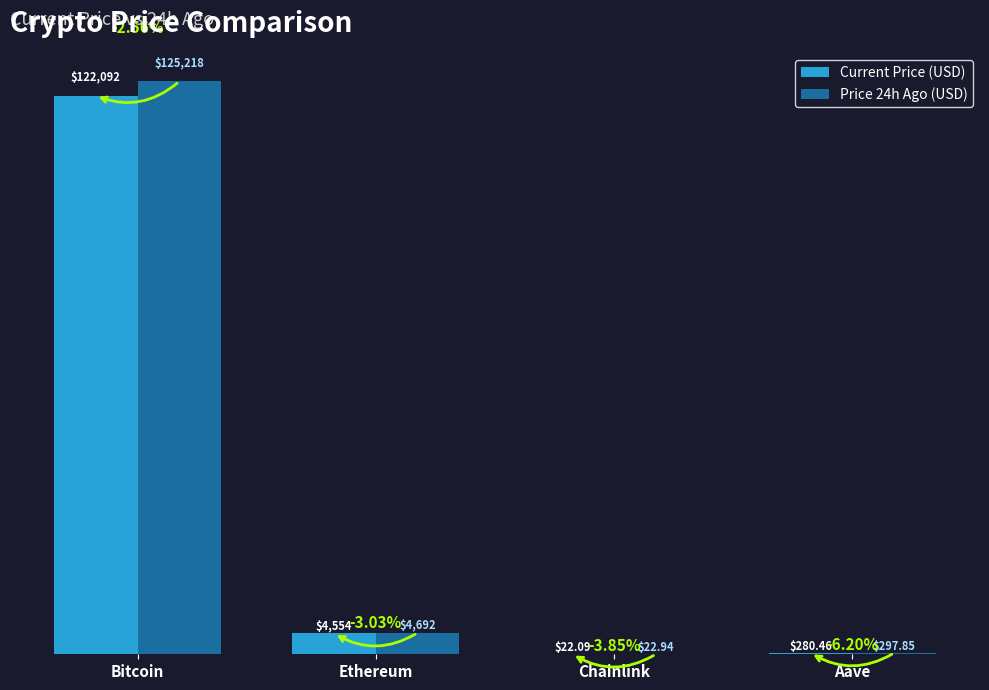

Where is Price 24h Ago (USD) nearest to the value 62620?

Ethereum